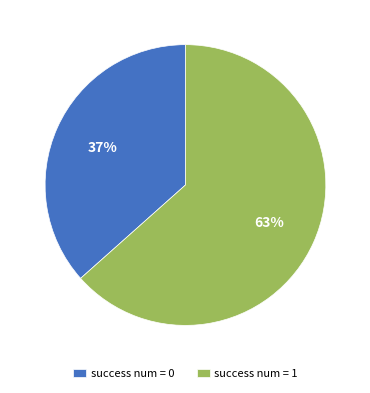

True or false: success num = 1 accounts for 75% of the total.

False